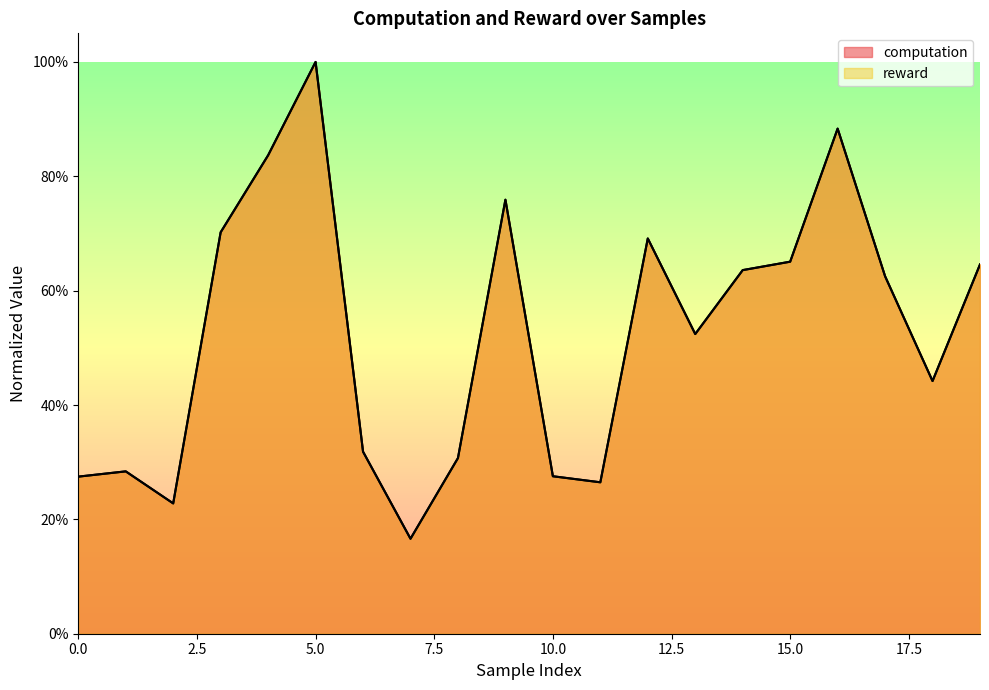

True or false: computation has a value of 0.6 at 19.

True